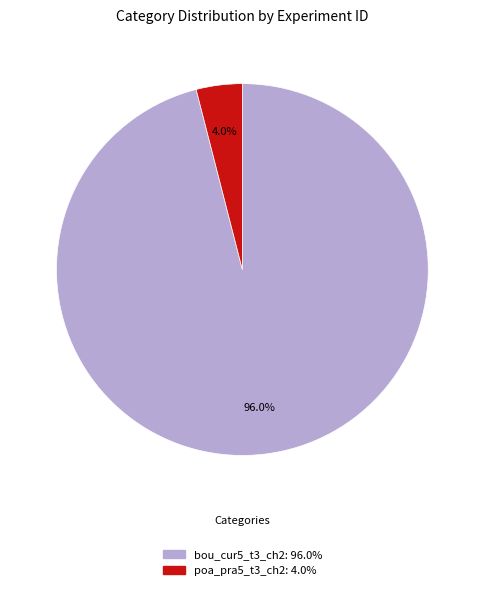

To the nearest percent, what is the difference between the largest and smallest slice percentages?

92%